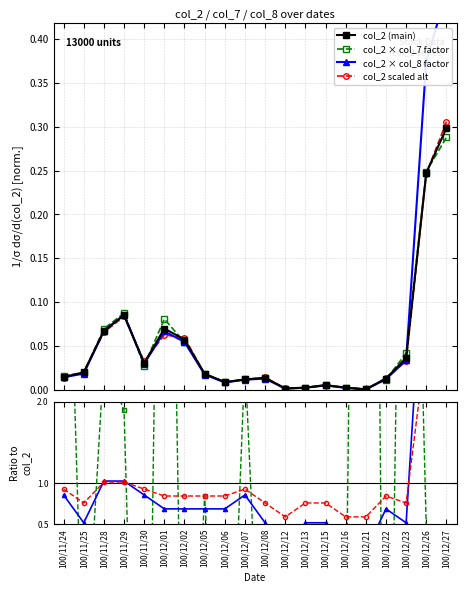

Count the number of categories in the chart.

20